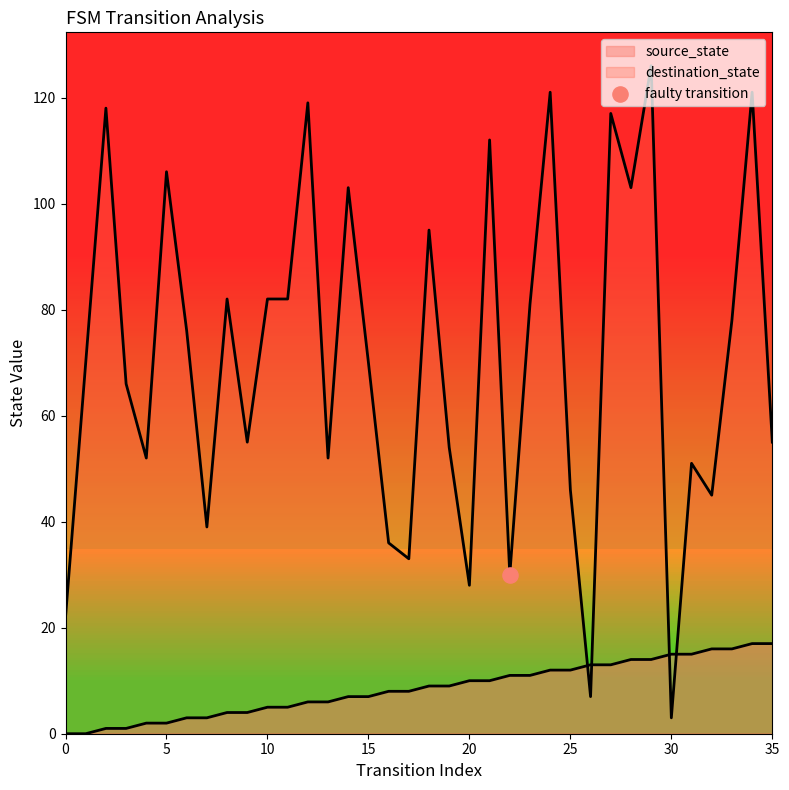

Is the value of destination_state at 24 greater than the value of source_state at 1?

Yes